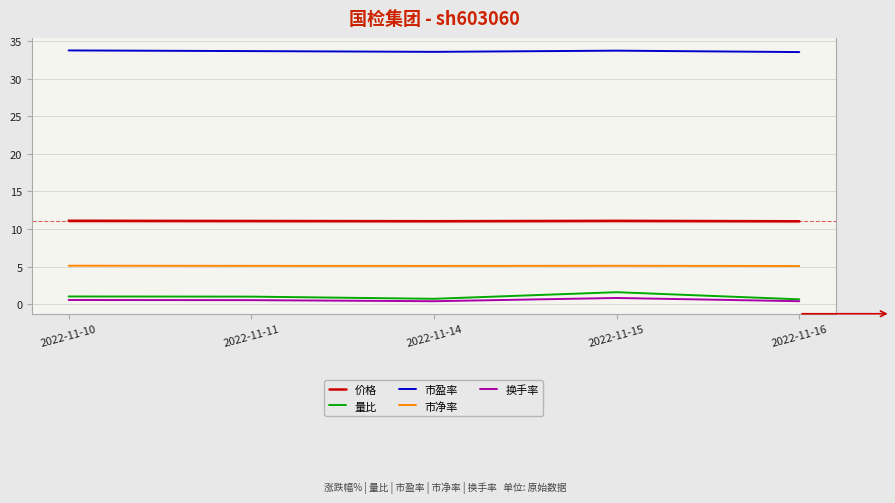

Is the value of 市净率 at 2022-11-11 greater than the value of 量比 at 2022-11-11?

Yes